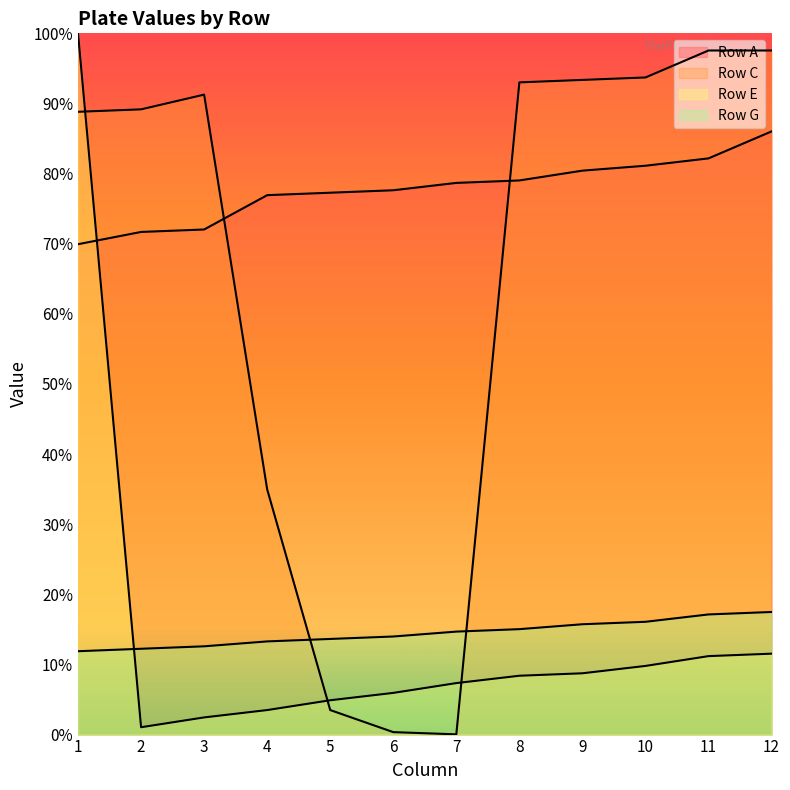

True or false: Row C has more than 1 interior local peaks.

False